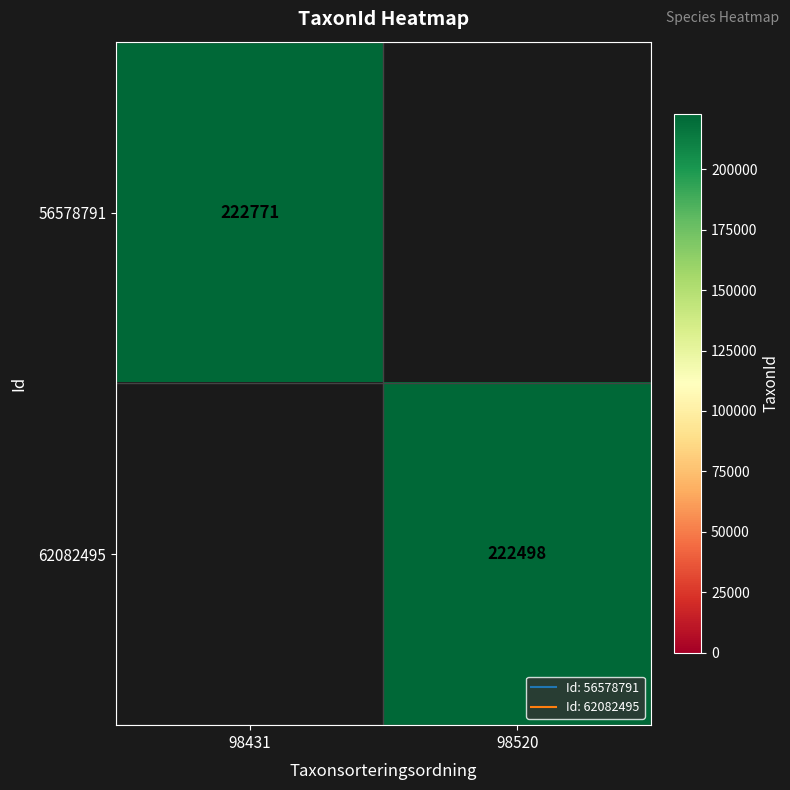

The 56578791 series shows 85094.1 at 98431. True or false?

False